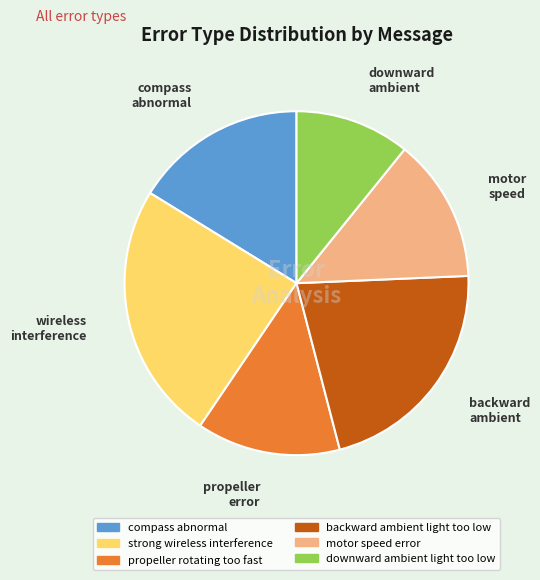

Is the sum of motor speed error and backward ambient light too low greater than half?

No